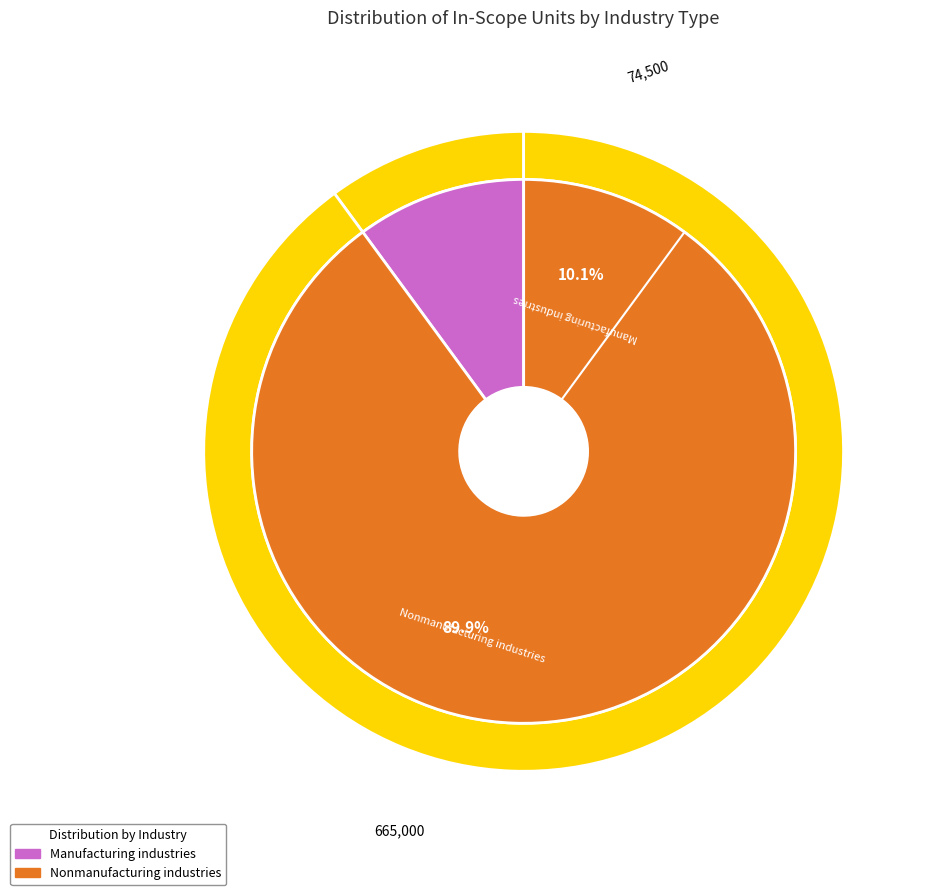

Which has a higher value, Nonmanufacturing industries or Manufacturing industries?

Nonmanufacturing industries